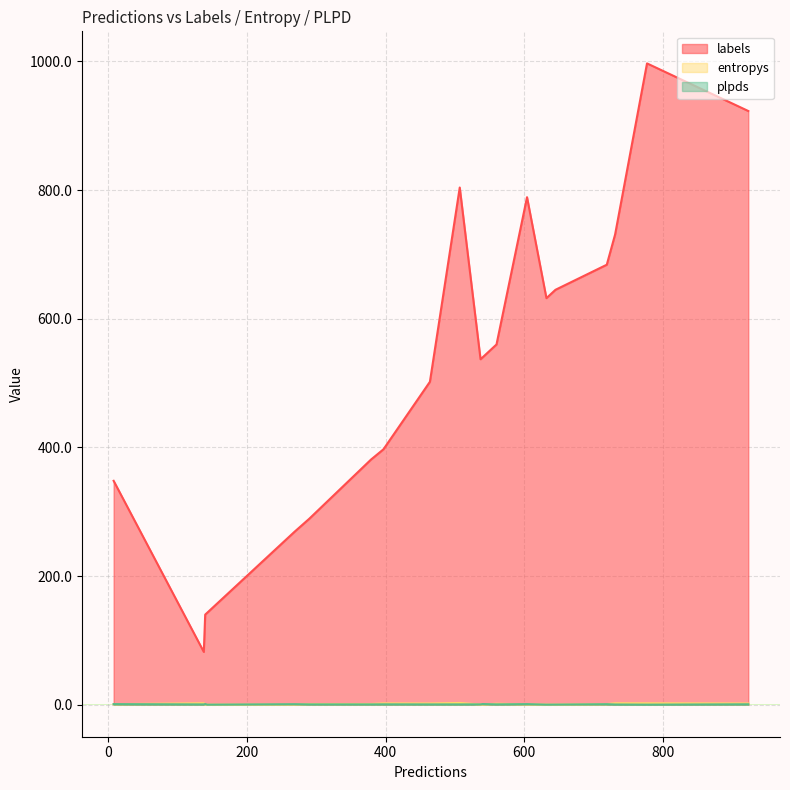

Between 1 and 12, which series saw the biggest shift?

labels